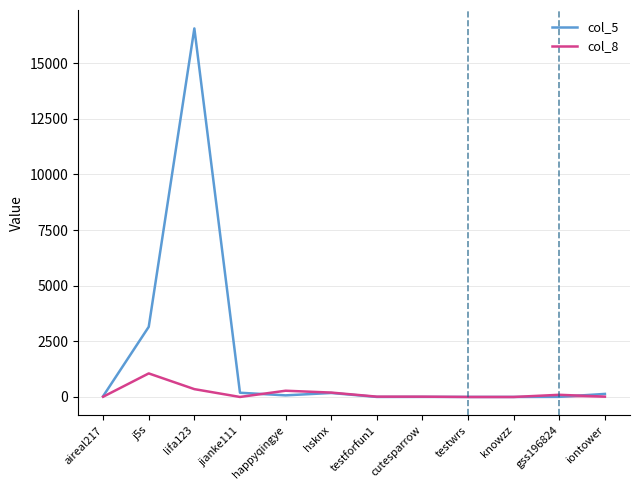

What is the difference between the col_8 values at aireal217 and lifa123?

342